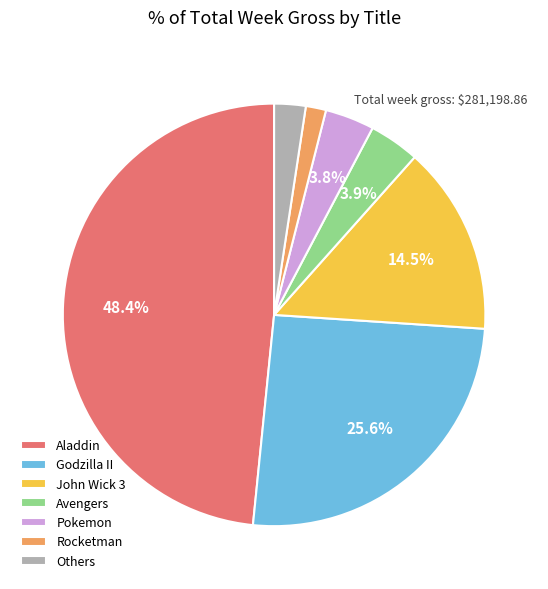

To the nearest percent, what is the combined percentage of John Wick 3 and Godzilla II?

40%